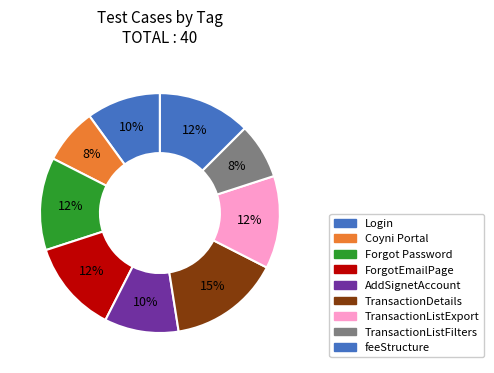

Count the number of slices in the pie.

9